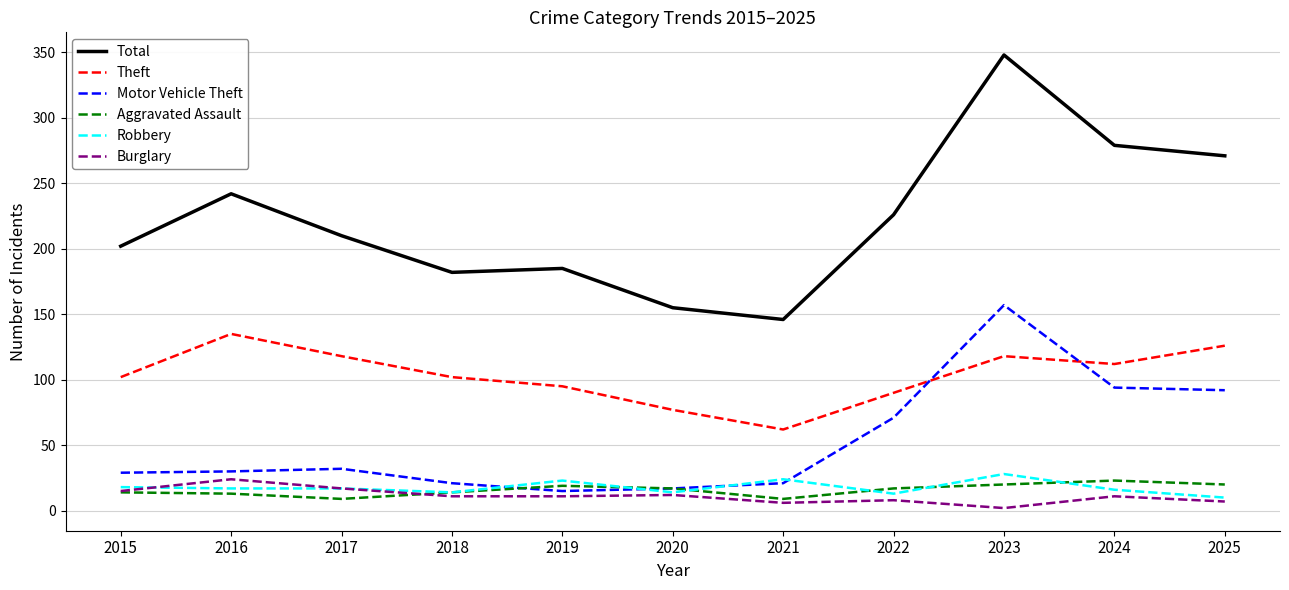

What is the total value across all series at 2022?

425